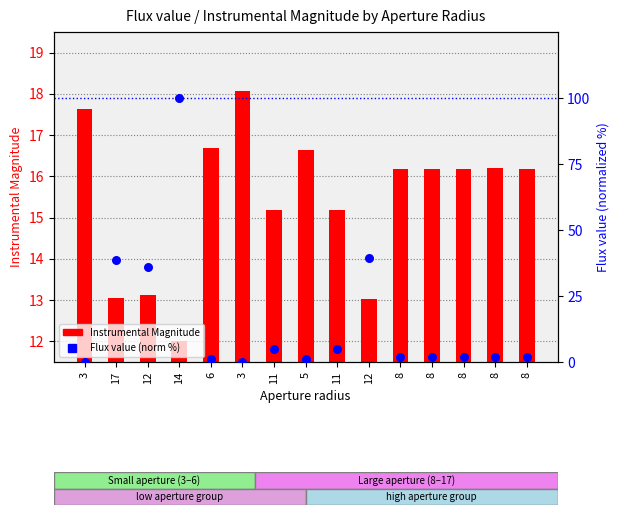

Which series has the largest total across all categories?

Flux value (normalized %)